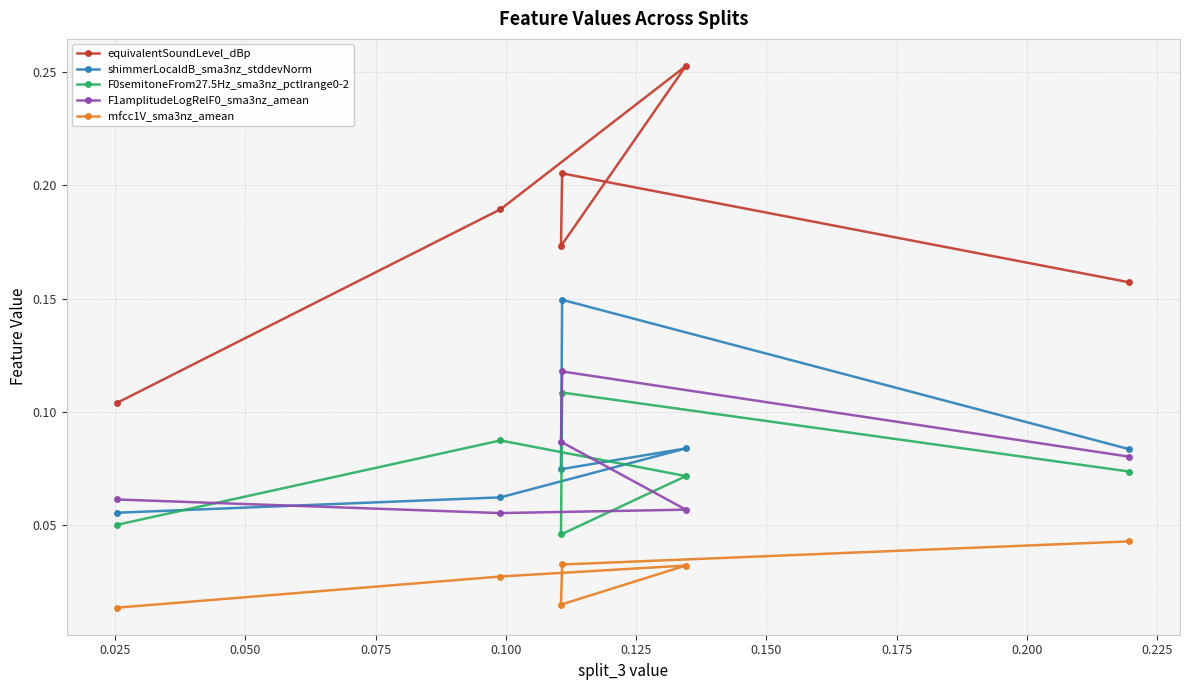

Which series has the widest spread of values?

equivalentSoundLevel_dBp